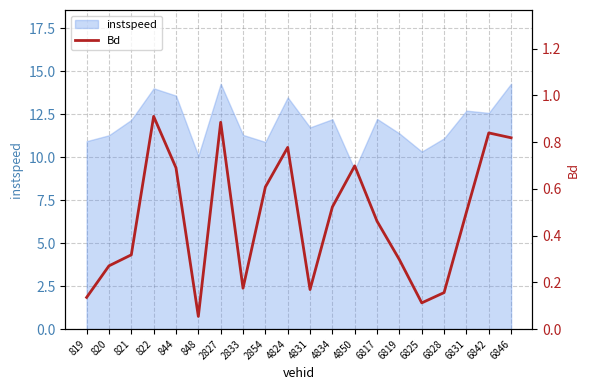

How many points are higher than both their immediate neighbors (excluding endpoints)?

5